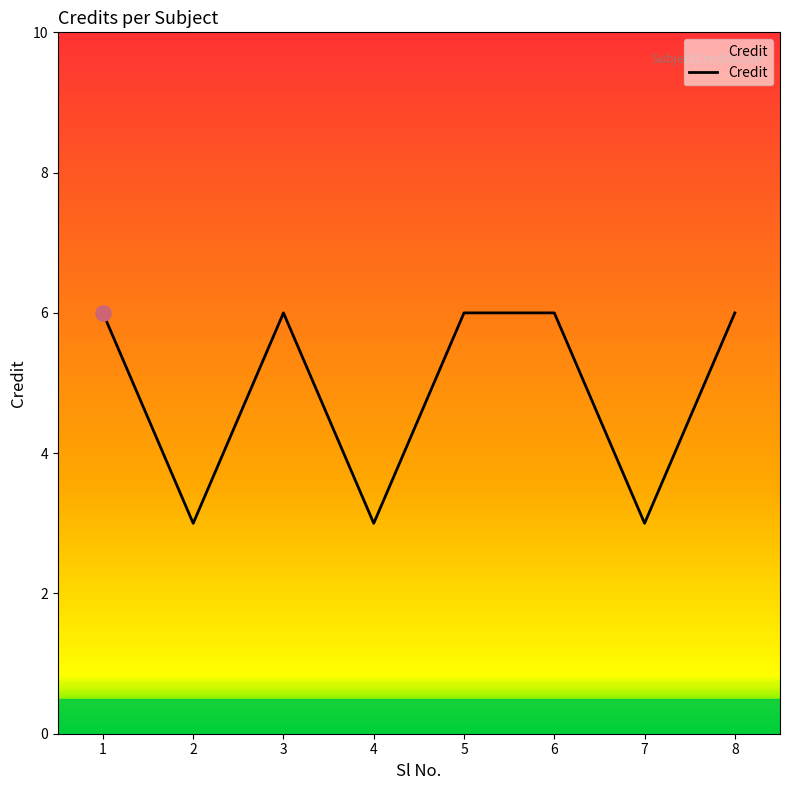

Approximately how many times larger is the value at 4 compared to 7?

1.0